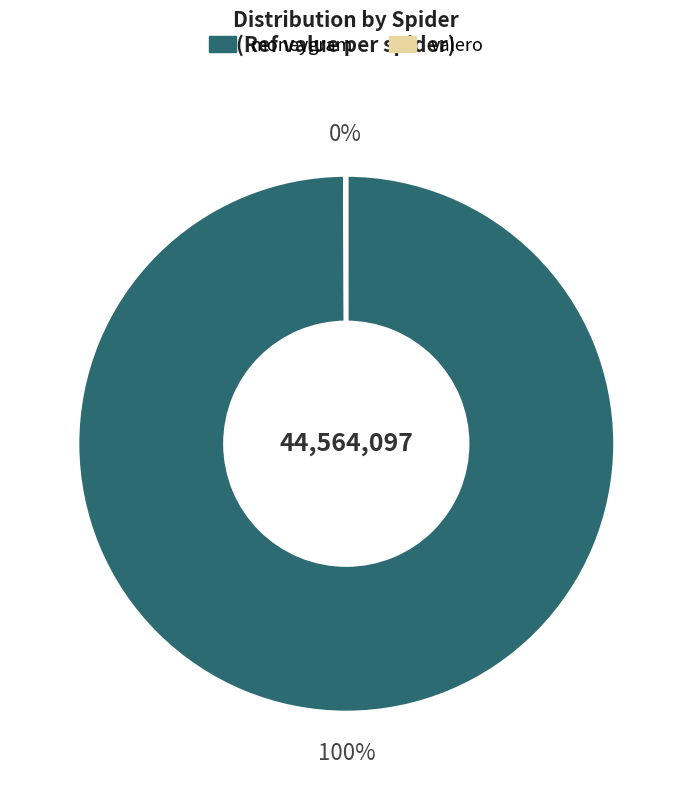

What percentage is the moneygram slice, to the nearest percent?

100%